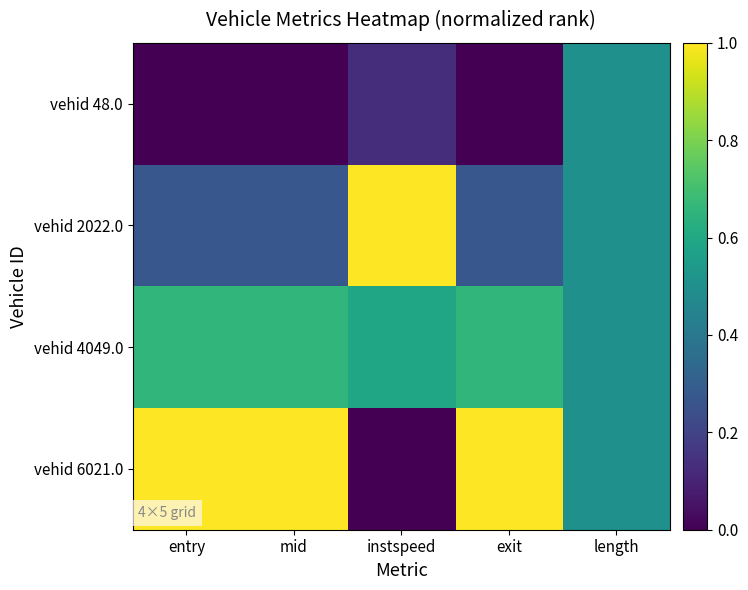

Rank the series at length from lowest to highest value.

vehid 48.0, vehid 2022.0, vehid 4049.0, vehid 6021.0